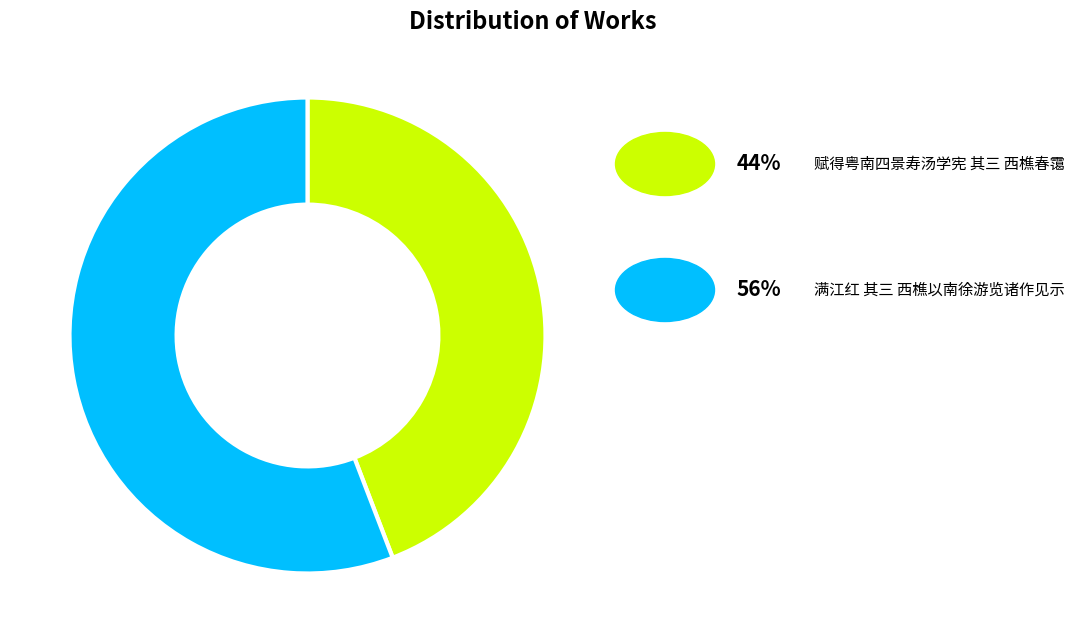

Is there any slice that represents more than half of the pie?

Yes